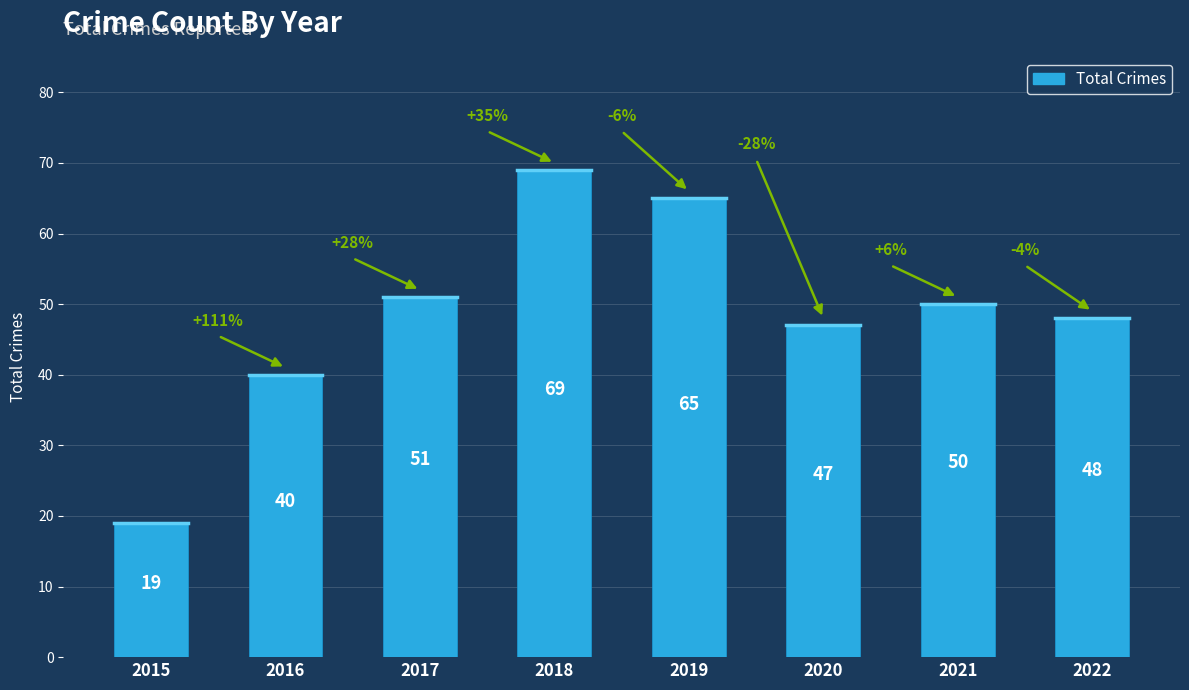

List the labels in order of value, smallest first.

2015, 2016, 2020, 2022, 2021, 2017, 2019, 2018